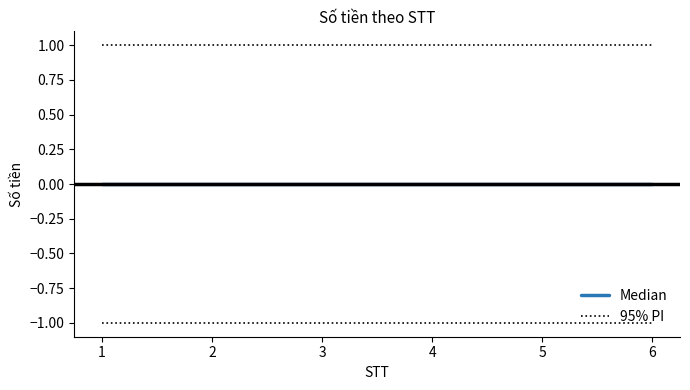

Rank the series by their average value, from lowest to highest.

Median, 95% PI